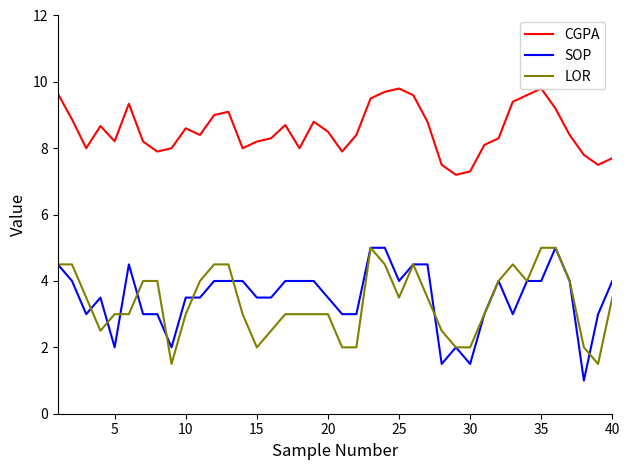

True or false: SOP and CGPA cross at least once.

False